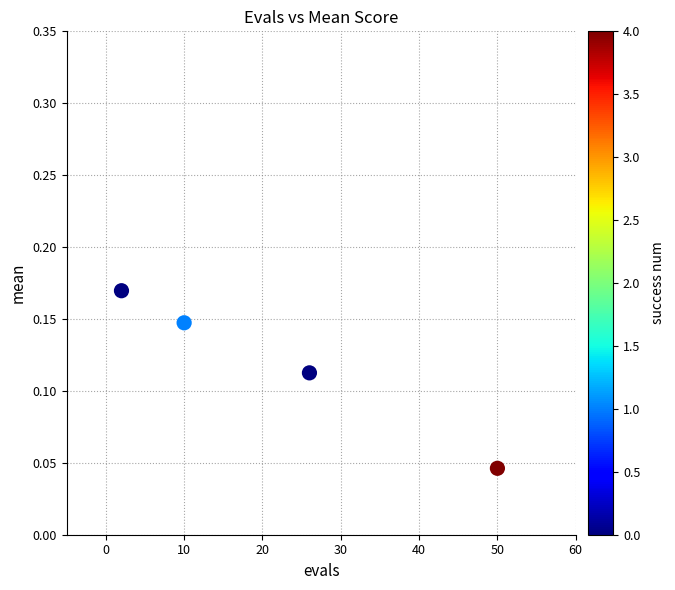

What is the average X value?

22.0